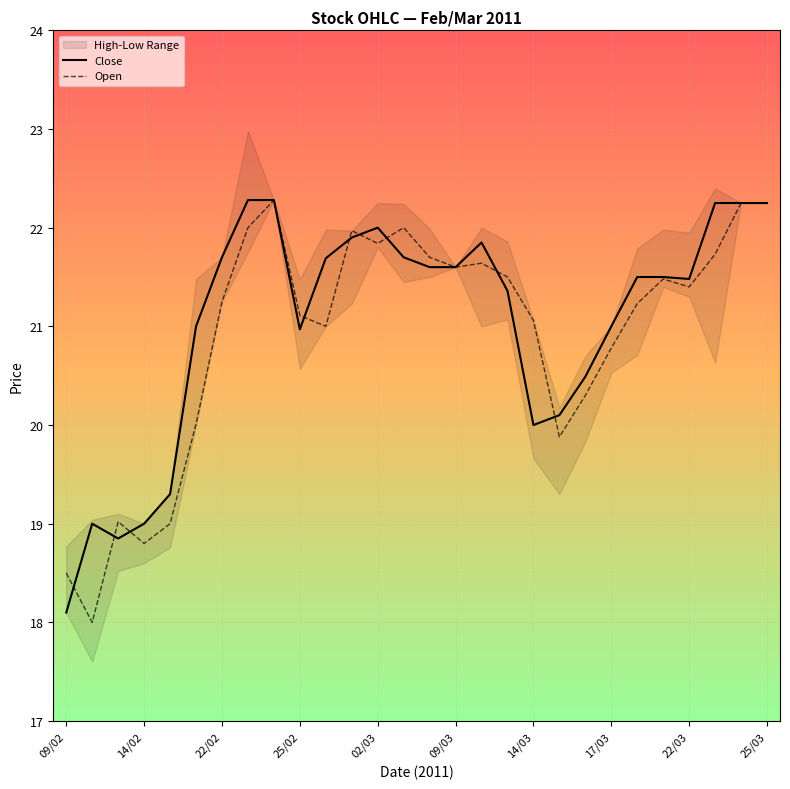

What is the minimum value for Close?

18.1